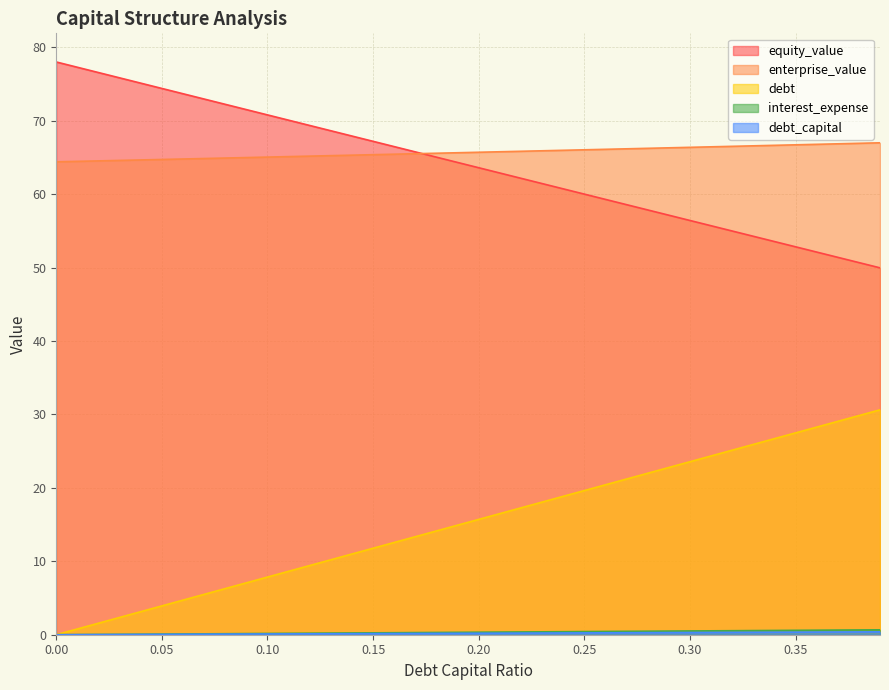

What are all the series names shown in the legend?

debt_capital, equity_value, enterprise_value, debt, interest_expense